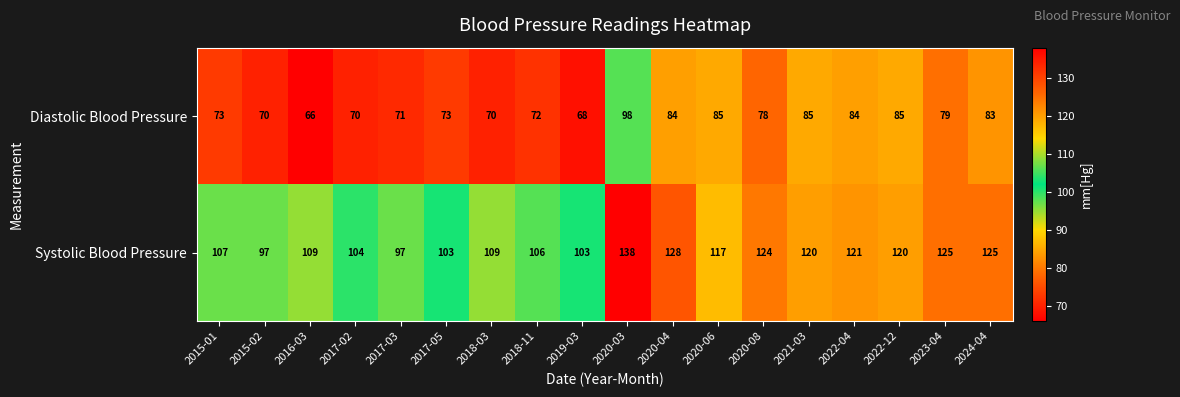

What is the total value across all series at 2016-03?

175